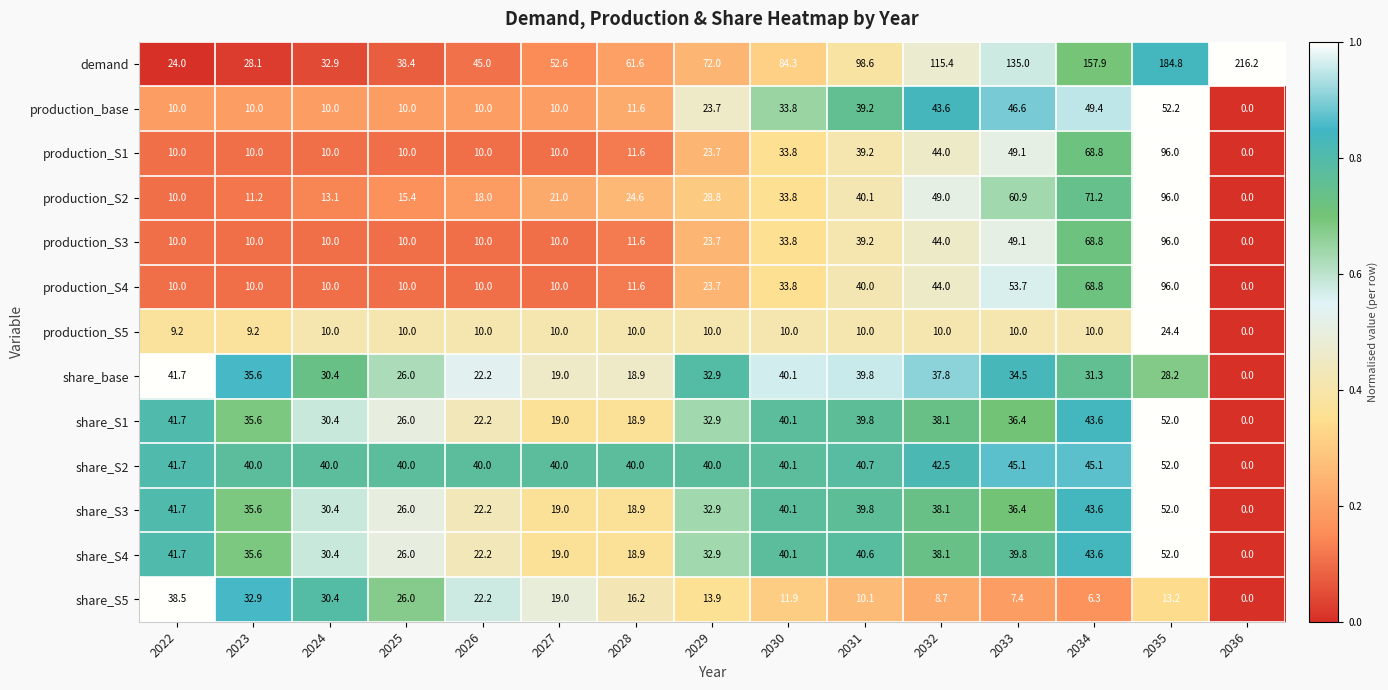

At how many categories does at least one series exceed 0?

15